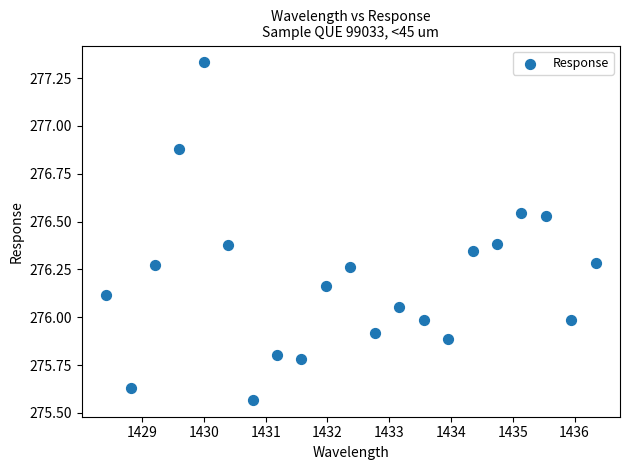

What is the range of X values (max minus min)?

7.9